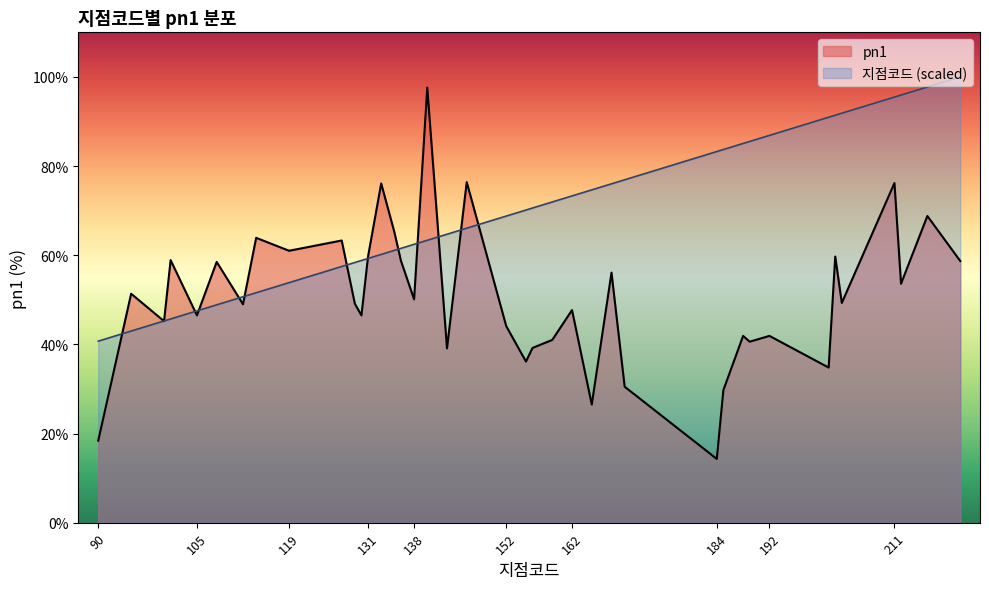

The value of 지점코드 at 211 is 95.5. True or false?

True